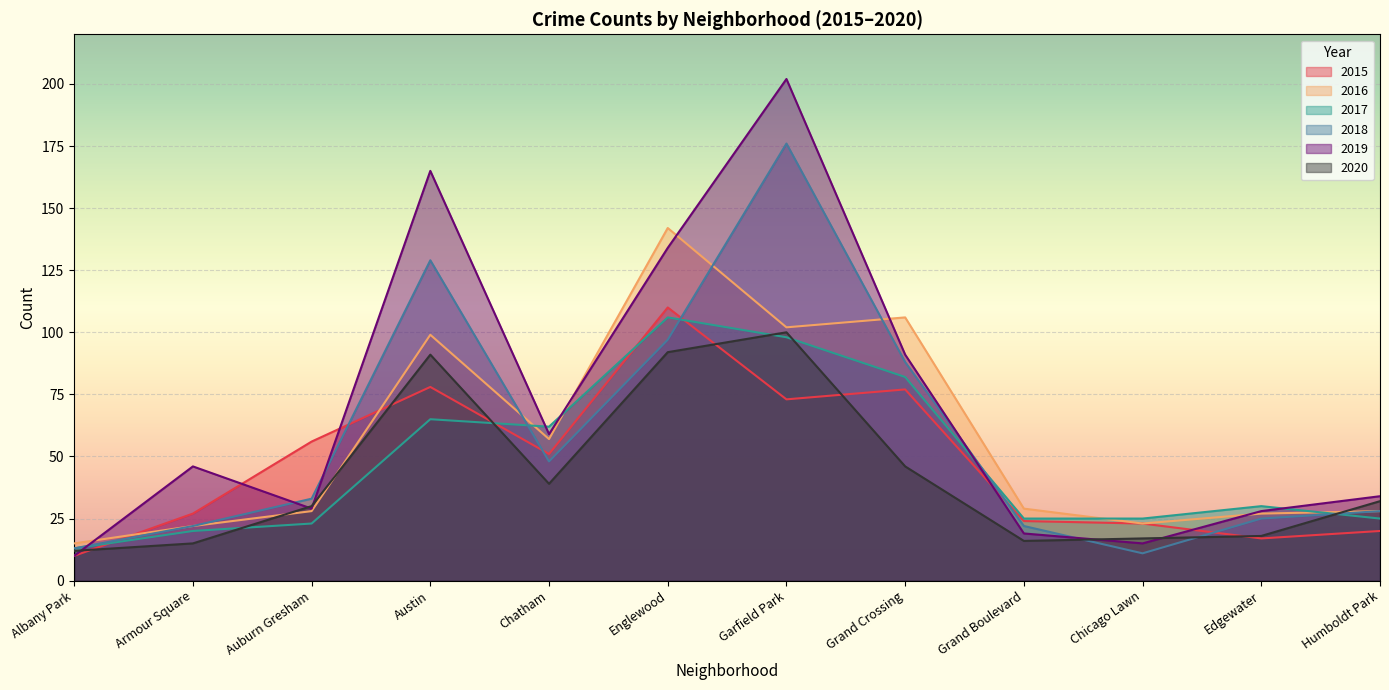

Which series has the largest total across all categories?

2019